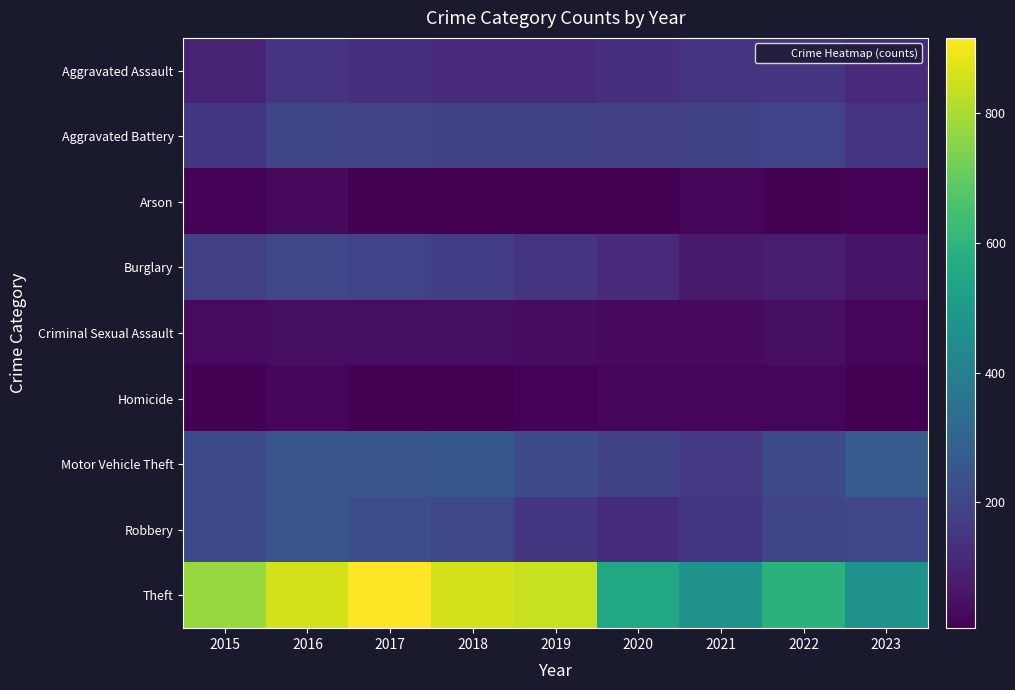

Reading right to left, extract all data points from this chart.

Aggravated Assault: 2023=115	2022=146	2021=142	2020=131	2019=113	2018=119	2017=131	2016=146	2015=95
Aggravated Battery: 2023=144	2022=190	2021=182	2020=180	2019=182	2018=183	2017=191	2016=196	2015=154
Arson: 2023=14	2022=11	2021=17	2020=12	2019=6	2018=8	2017=12	2016=25	2015=15
Burglary: 2023=57	2022=81	2021=71	2020=115	2019=143	2018=176	2017=189	2016=201	2015=178
Criminal Sexual Assault: 2023=18	2022=39	2021=30	2020=28	2019=37	2018=38	2017=39	2016=39	2015=31
Homicide: 2023=9	2022=20	2021=20	2020=22	2019=14	2018=8	2017=8	2016=18	2015=13
Motor Vehicle Theft: 2023=268	2022=218	2021=156	2020=184	2019=216	2018=256	2017=247	2016=245	2015=211
Robbery: 2023=200	2022=196	2021=153	2020=124	2019=150	2018=204	2017=224	2016=247	2015=212
Theft: 2023=473	2022=590	2021=474	2020=550	2019=841	2018=856	2017=916	2016=858	2015=774